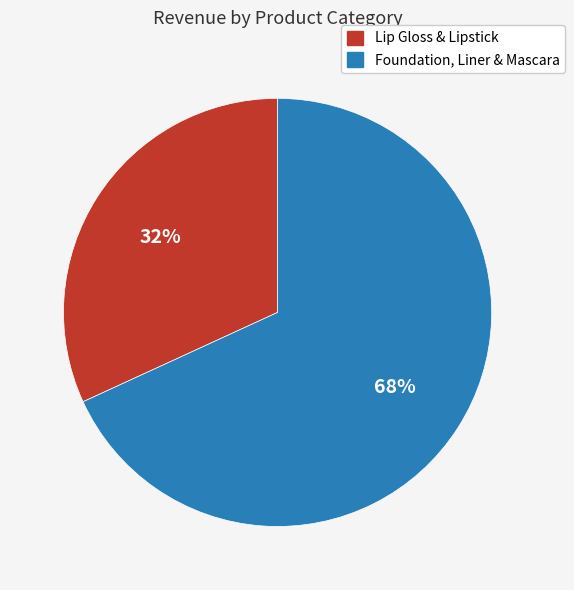

Is there any slice that represents more than half of the pie?

Yes